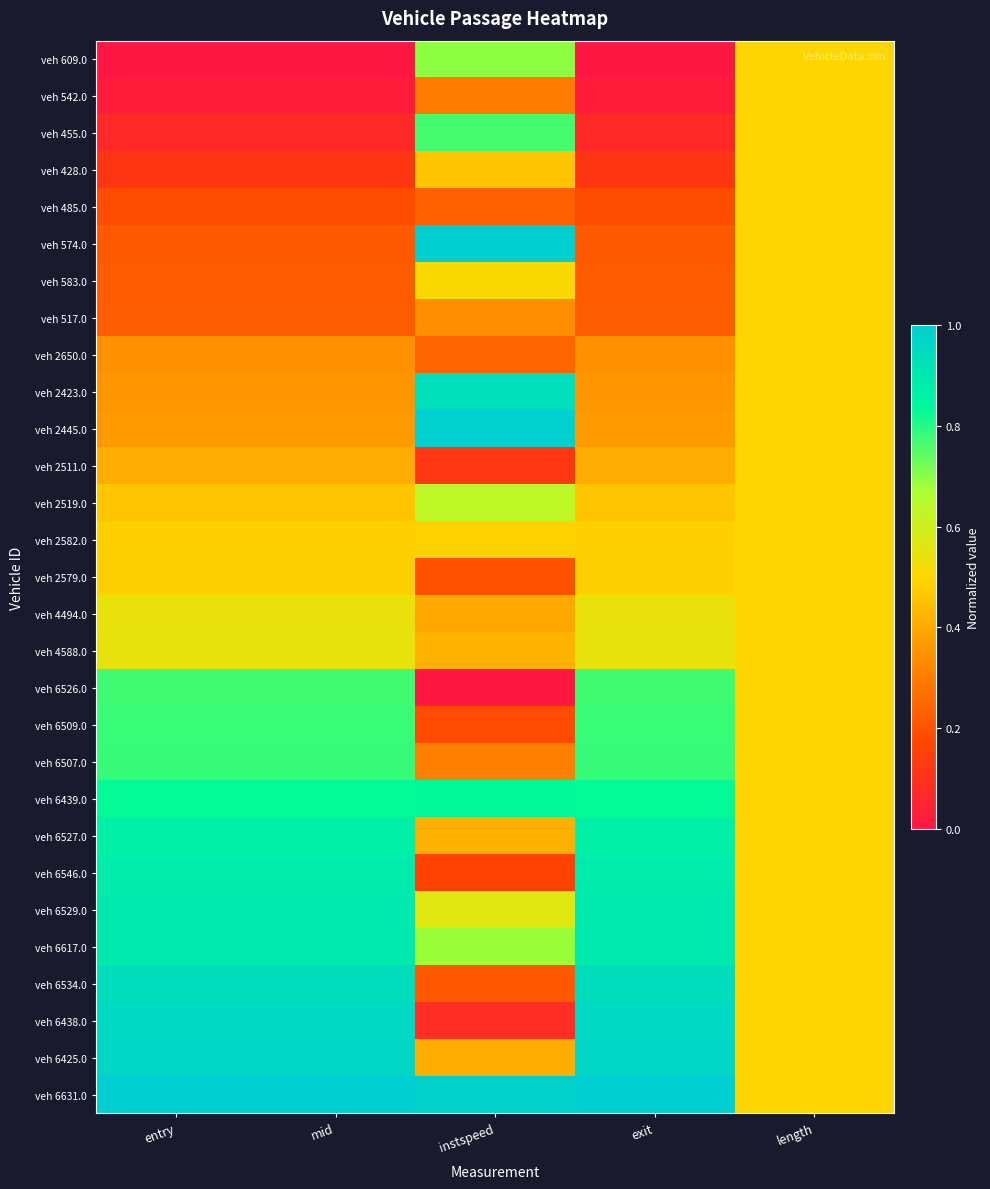

Reading left to right, list all the values displayed in this chart.

veh 609.0: entry=0.0	mid=0.0	instspeed=0.7	exit=0.0	length=0.5
veh 542.0: entry=0.0	mid=0.0	instspeed=0.3	exit=0.0	length=0.5
veh 455.0: entry=0.1	mid=0.1	instspeed=0.8	exit=0.1	length=0.5
veh 428.0: entry=0.1	mid=0.1	instspeed=0.5	exit=0.1	length=0.5
veh 485.0: entry=0.2	mid=0.2	instspeed=0.2	exit=0.2	length=0.5
veh 574.0: entry=0.2	mid=0.2	instspeed=1.0	exit=0.2	length=0.5
veh 583.0: entry=0.2	mid=0.2	instspeed=0.5	exit=0.2	length=0.5
veh 517.0: entry=0.2	mid=0.2	instspeed=0.3	exit=0.2	length=0.5
veh 2650.0: entry=0.3	mid=0.3	instspeed=0.2	exit=0.3	length=0.5
veh 2423.0: entry=0.4	mid=0.4	instspeed=0.9	exit=0.4	length=0.5
veh 2445.0: entry=0.4	mid=0.4	instspeed=1.0	exit=0.4	length=0.5
veh 2511.0: entry=0.4	mid=0.4	instspeed=0.1	exit=0.4	length=0.5
veh 2519.0: entry=0.5	mid=0.5	instspeed=0.6	exit=0.5	length=0.5
veh 2582.0: entry=0.5	mid=0.5	instspeed=0.5	exit=0.5	length=0.5
veh 2579.0: entry=0.5	mid=0.5	instspeed=0.2	exit=0.5	length=0.5
veh 4494.0: entry=0.5	mid=0.5	instspeed=0.4	exit=0.5	length=0.5
veh 4588.0: entry=0.5	mid=0.5	instspeed=0.4	exit=0.5	length=0.5
veh 6526.0: entry=0.8	mid=0.8	instspeed=0.0	exit=0.8	length=0.5
veh 6509.0: entry=0.8	mid=0.8	instspeed=0.2	exit=0.8	length=0.5
veh 6507.0: entry=0.8	mid=0.8	instspeed=0.3	exit=0.8	length=0.5
veh 6439.0: entry=0.8	mid=0.8	instspeed=0.8	exit=0.8	length=0.5
veh 6527.0: entry=0.9	mid=0.9	instspeed=0.4	exit=0.9	length=0.5
veh 6546.0: entry=0.9	mid=0.9	instspeed=0.2	exit=0.9	length=0.5
veh 6529.0: entry=0.9	mid=0.9	instspeed=0.6	exit=0.9	length=0.5
veh 6617.0: entry=0.9	mid=0.9	instspeed=0.7	exit=0.9	length=0.5
veh 6534.0: entry=0.9	mid=0.9	instspeed=0.2	exit=0.9	length=0.5
veh 6438.0: entry=1.0	mid=1.0	instspeed=0.1	exit=1.0	length=0.5
veh 6425.0: entry=1.0	mid=1.0	instspeed=0.4	exit=1.0	length=0.5
veh 6631.0: entry=1.0	mid=1.0	instspeed=1.0	exit=1.0	length=0.5